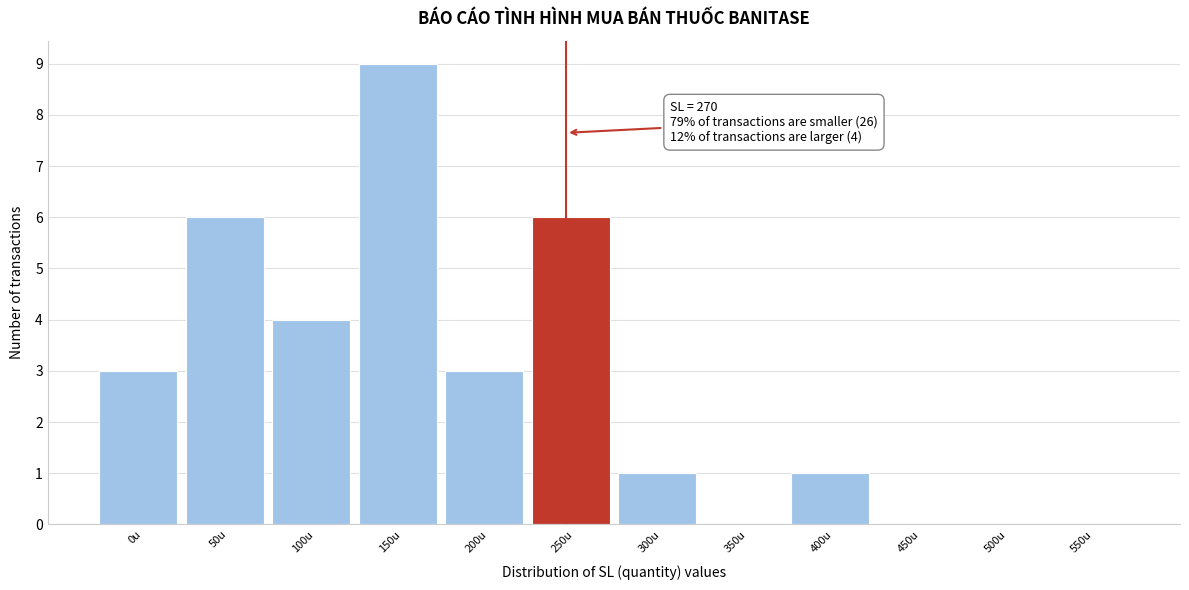

Reading left to right, list all the values displayed in this chart.

0u=3	50u=6	100u=4	150u=9	200u=3	250u=6	300u=1	350u=0	400u=1	450u=0	500u=0	550u=0